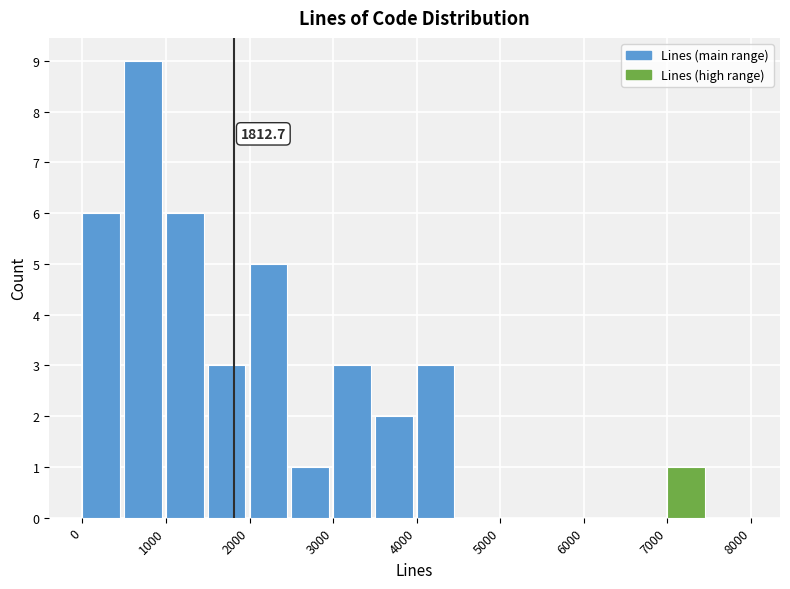

Which range on the x-axis has the tallest bar?

500 to 1000